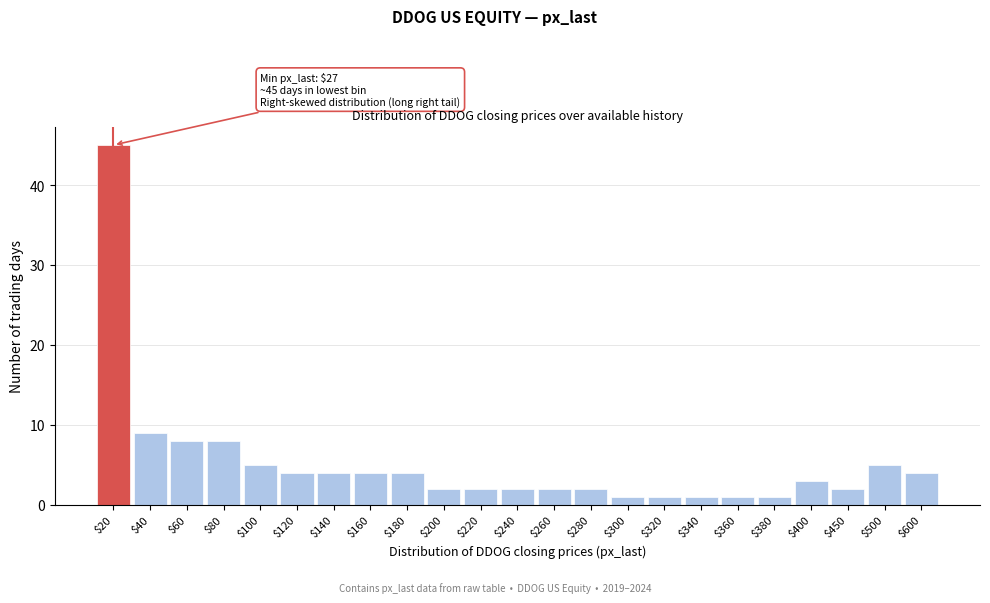

Reading left to right, transcribe all the data shown in this chart.

45	9	8	8	5	4	4	4	4	2	2	2	2	2	1	1	1	1	1	3	2	5	4